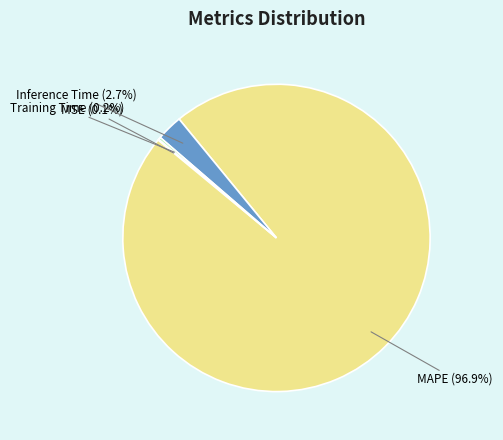

Is there a majority slice in this chart?

Yes